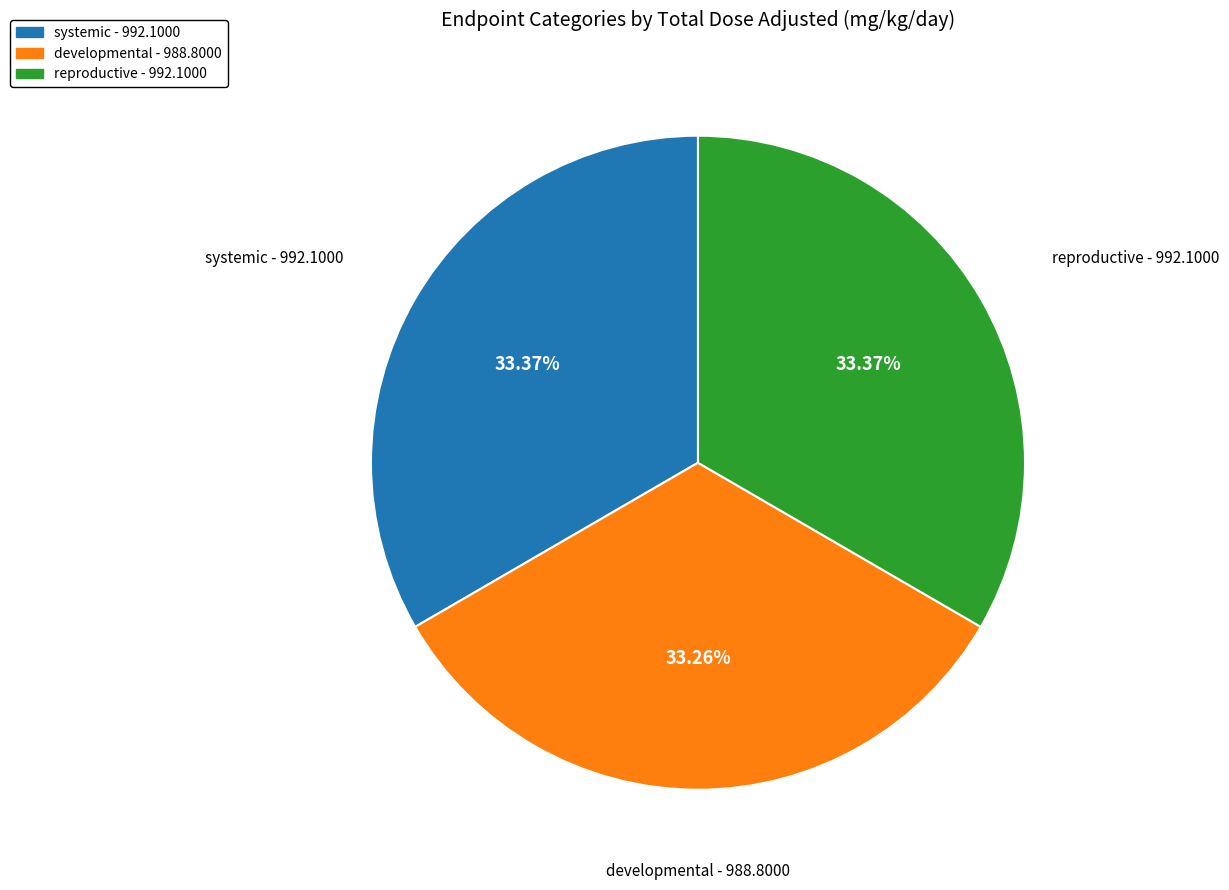

What is the ratio of the value at systemic to the value at developmental?

1.0